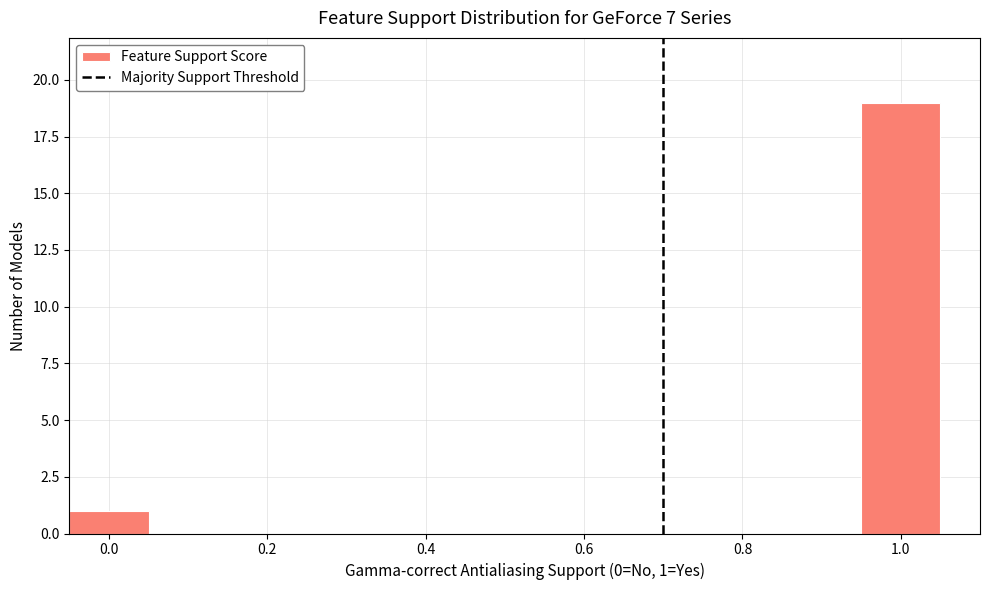

Which range on the x-axis has the tallest bar?

0.95 to 1.05